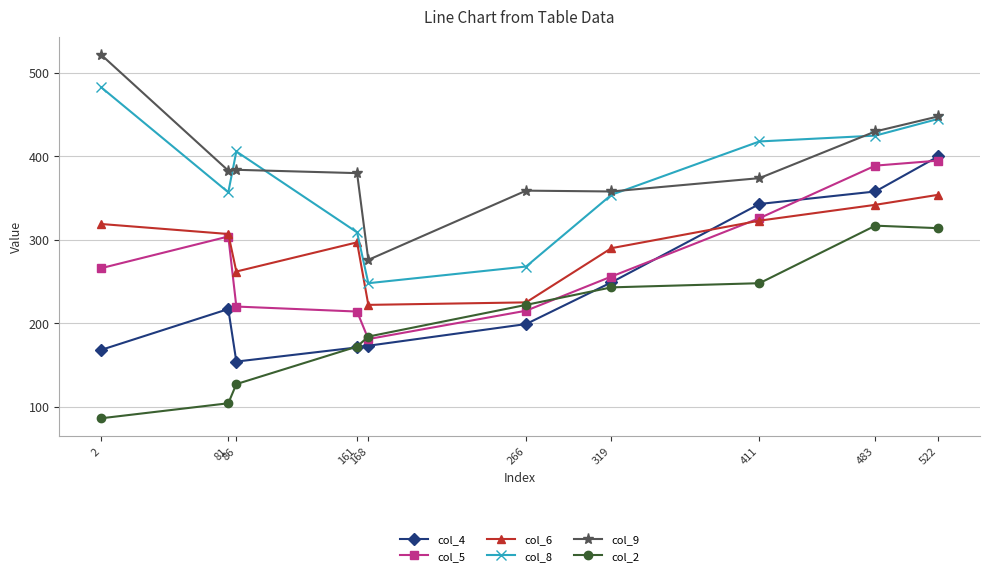

The value of col_8 at 2 is 483. True or false?

True